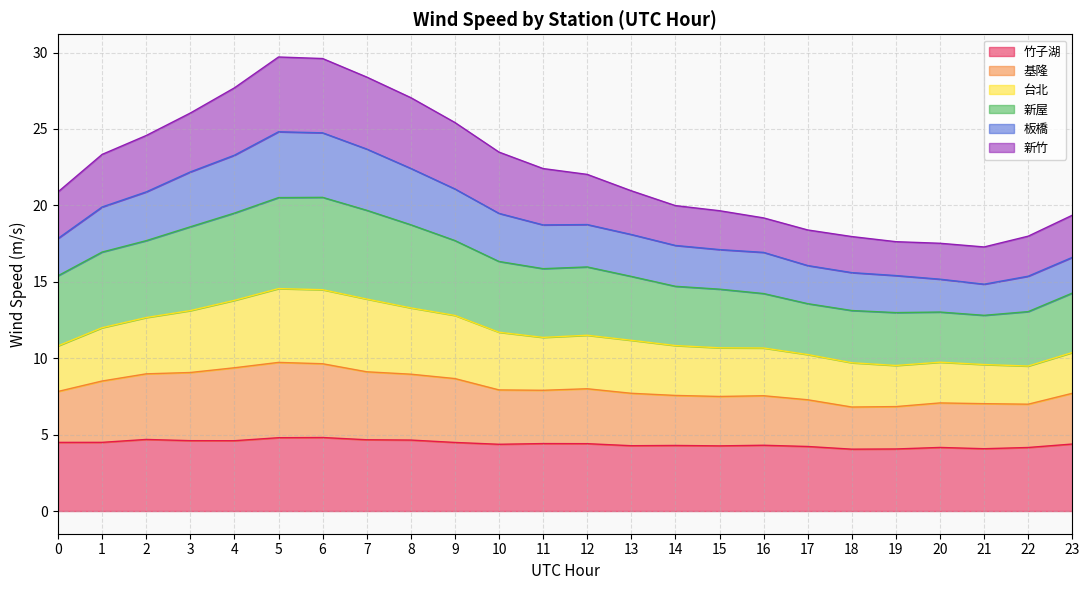

What is the total value across all series at 17?

18.4